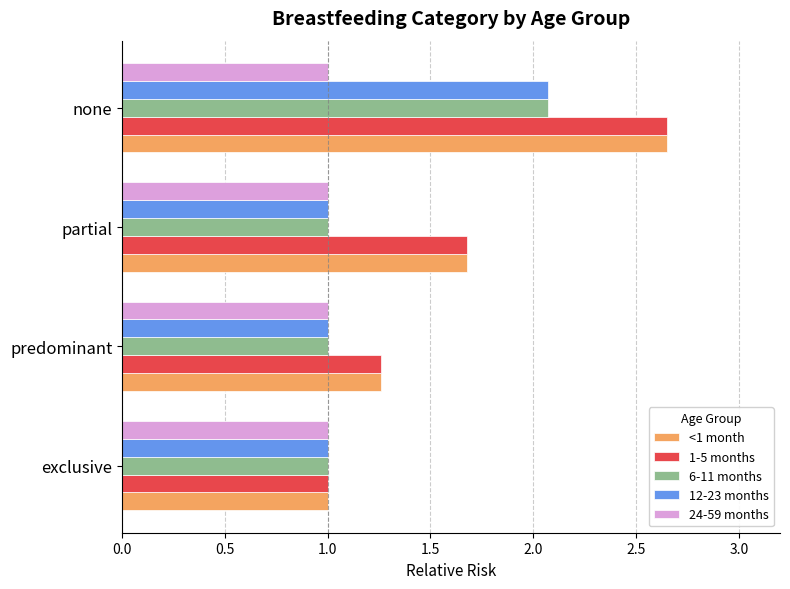

The value of <1 month at exclusive is 1.0. True or false?

True